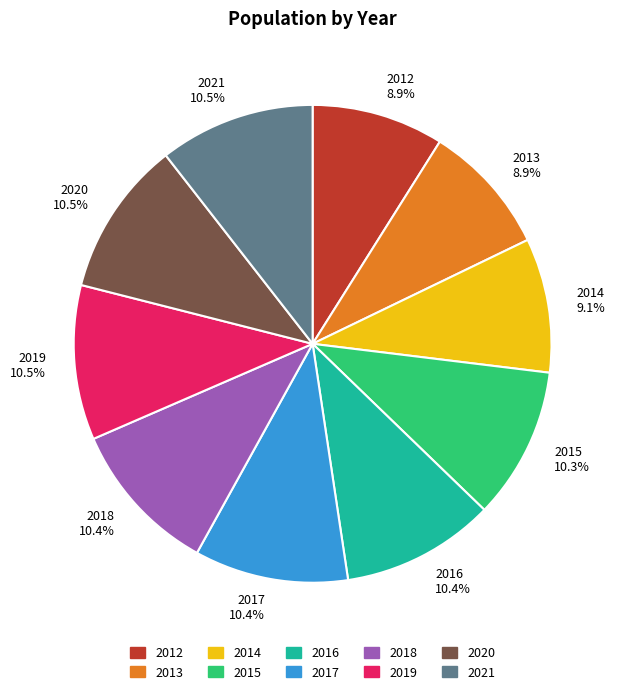

To the nearest percent, what is the difference between the largest and smallest slice percentages?

2%